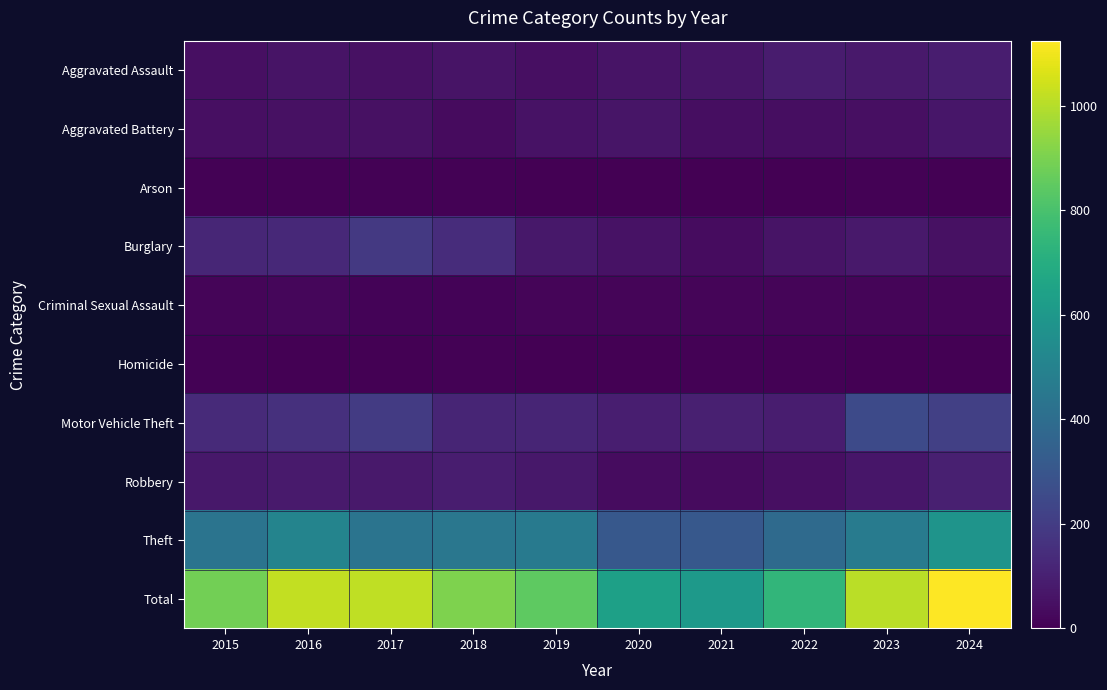

Which category has the highest value across all series?

2024